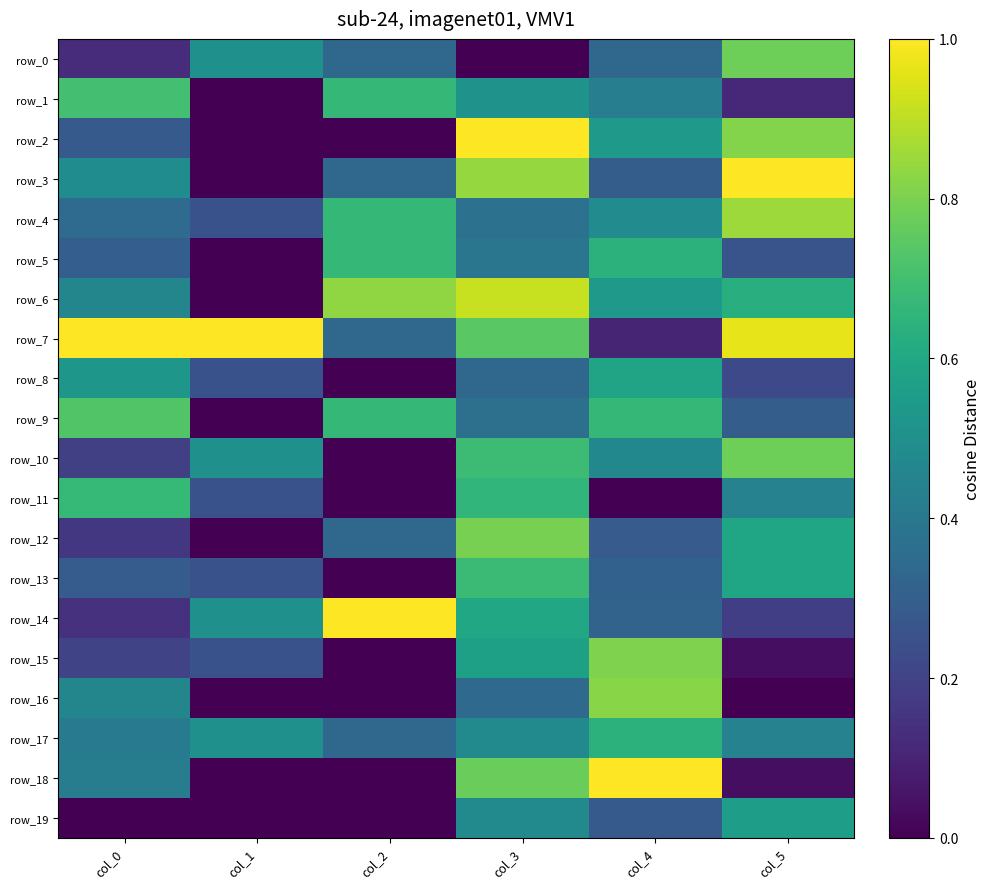

What is the difference between the row_1 values at col_4 and col_5?

0.3